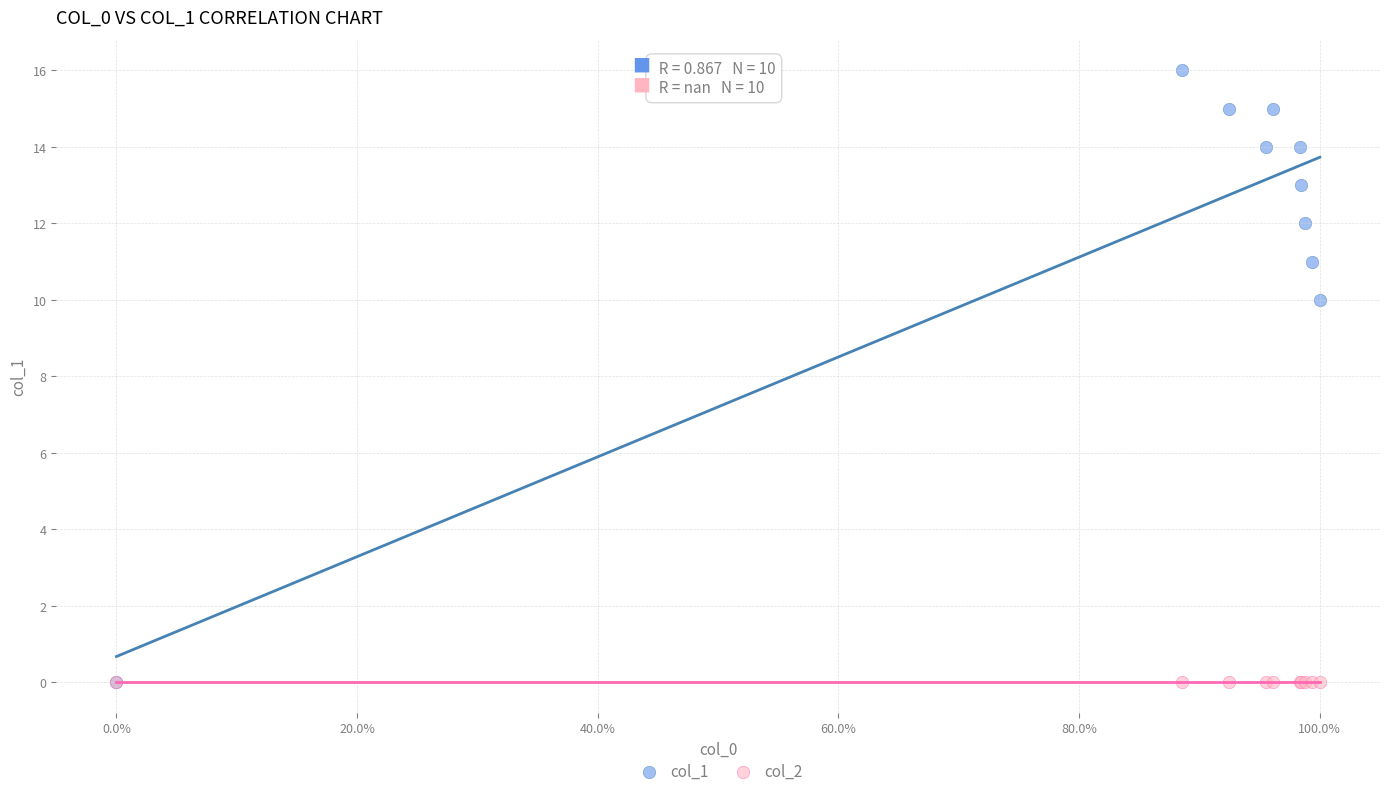

Across all series, what Y value is closest to 8?

10